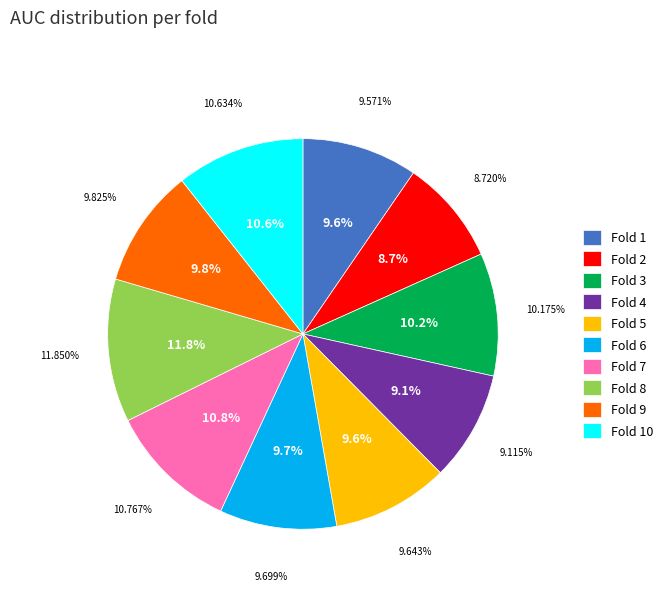

The Fold 3 slice represents 10% of the pie. True or false?

True